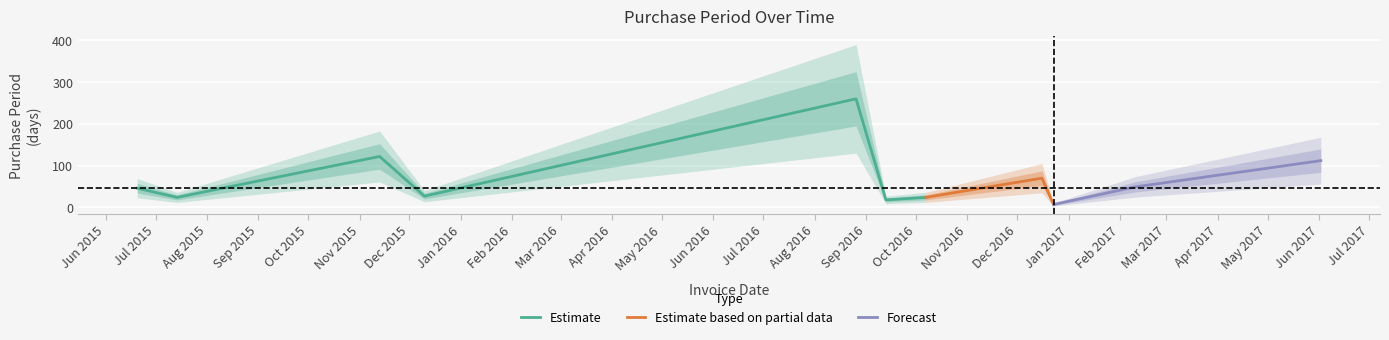

Where is the first local minimum?

2015-07-14